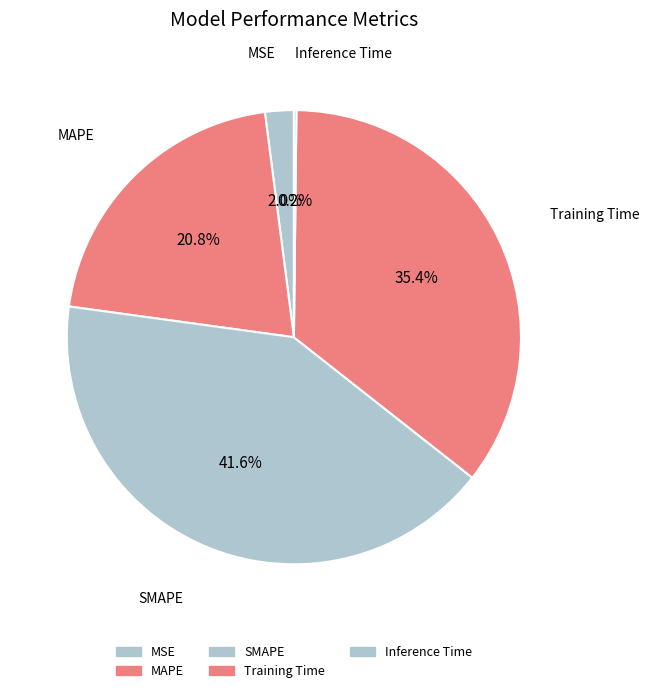

Between MSE and Inference Time, which is larger?

MSE